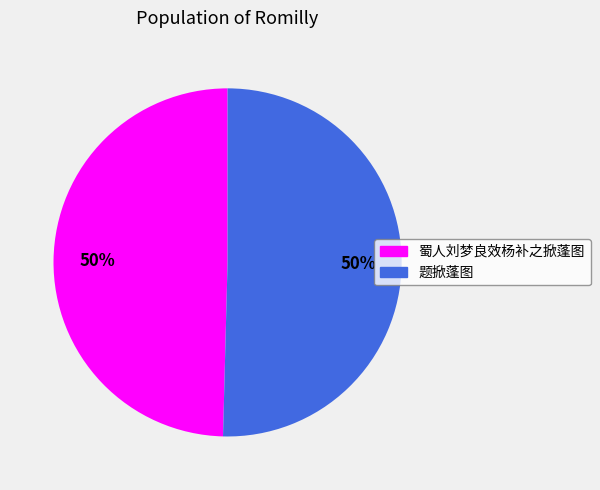

To the nearest percent, what is the average slice percentage?

50%